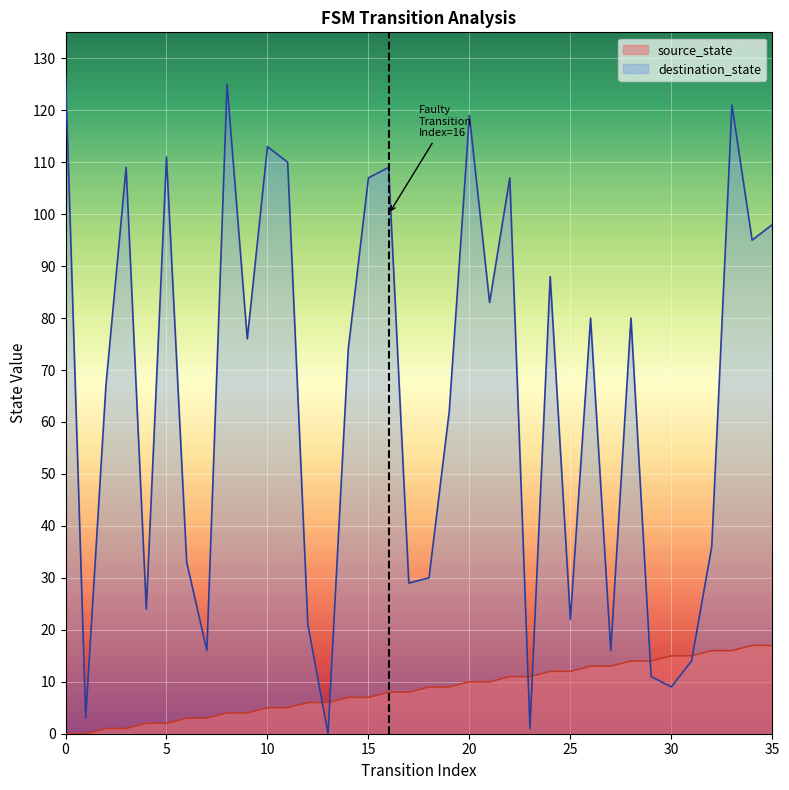

How many positive values does the destination_state series have?

35